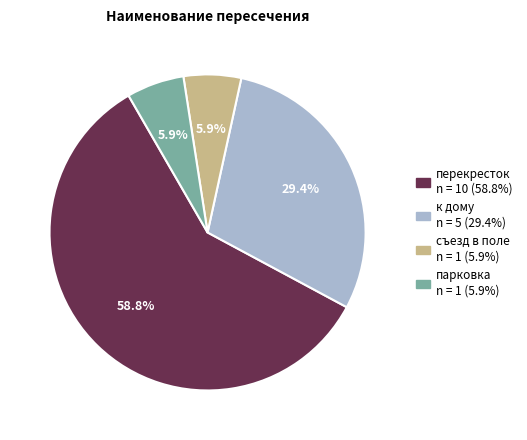

Is there any slice that represents more than half of the pie?

Yes